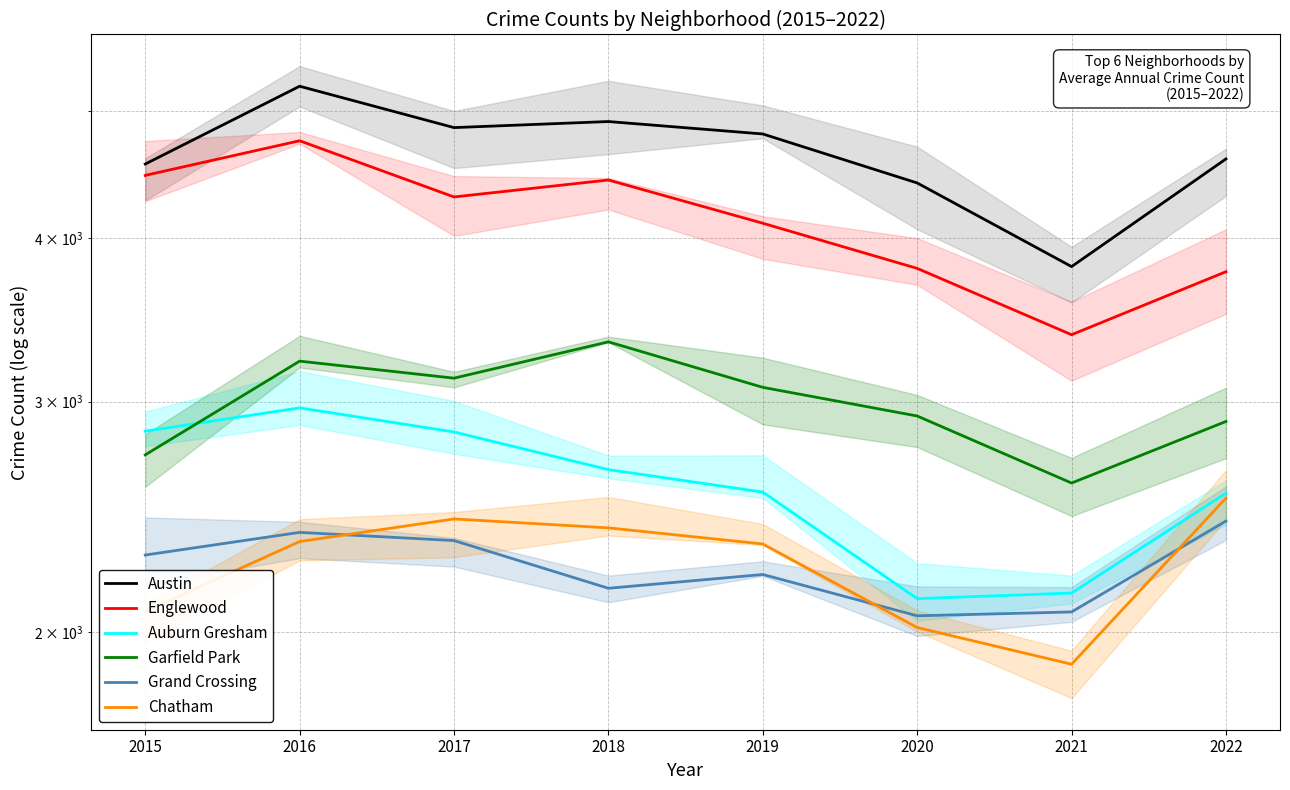

Which series has the widest spread of values?

Austin